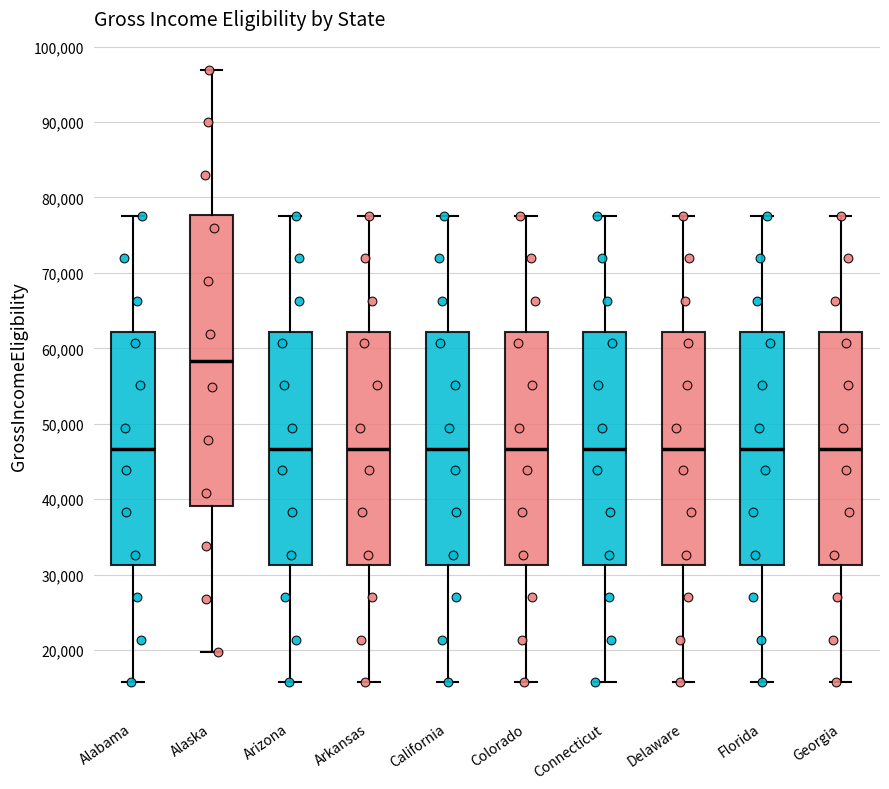

Which box has the highest median line?

Alaska